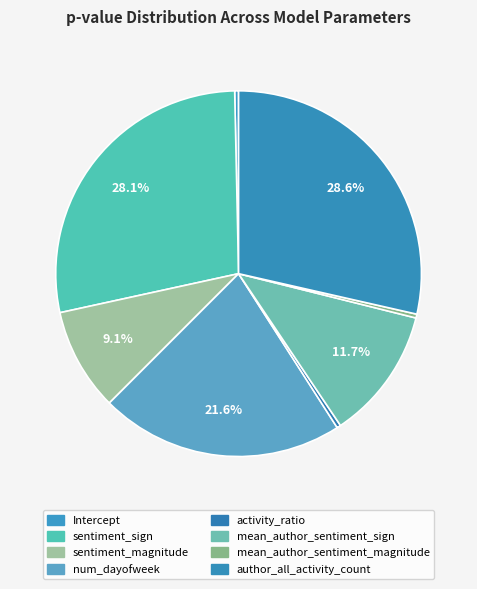

How many segments does this pie chart have?

8